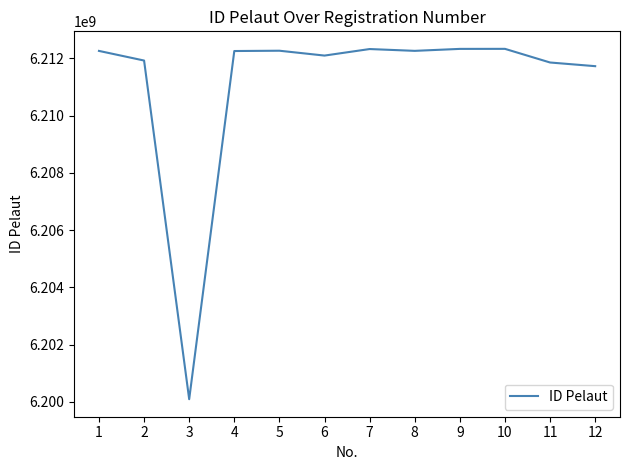

True or false: the data shows 9407244501 at 12.

False